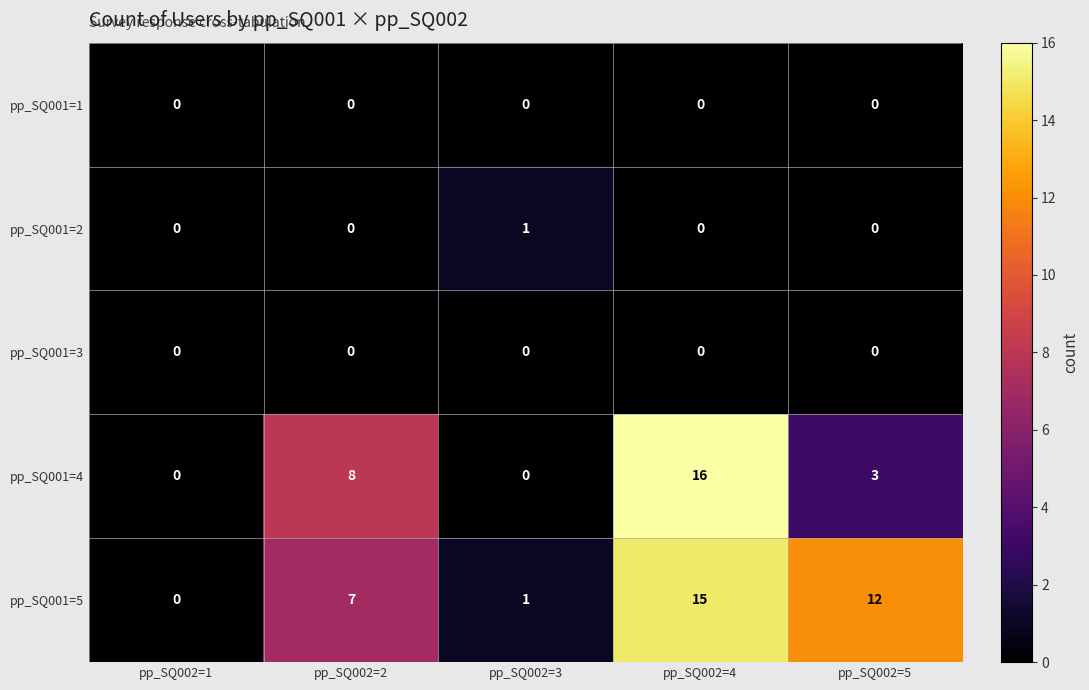

Reading left to right, transcribe all the data shown in this chart.

pp_SQ001=1: 0	0	0	0	0
pp_SQ001=2: 0	0	1	0	0
pp_SQ001=3: 0	0	0	0	0
pp_SQ001=4: 0	8	0	16	3
pp_SQ001=5: 0	7	1	15	12